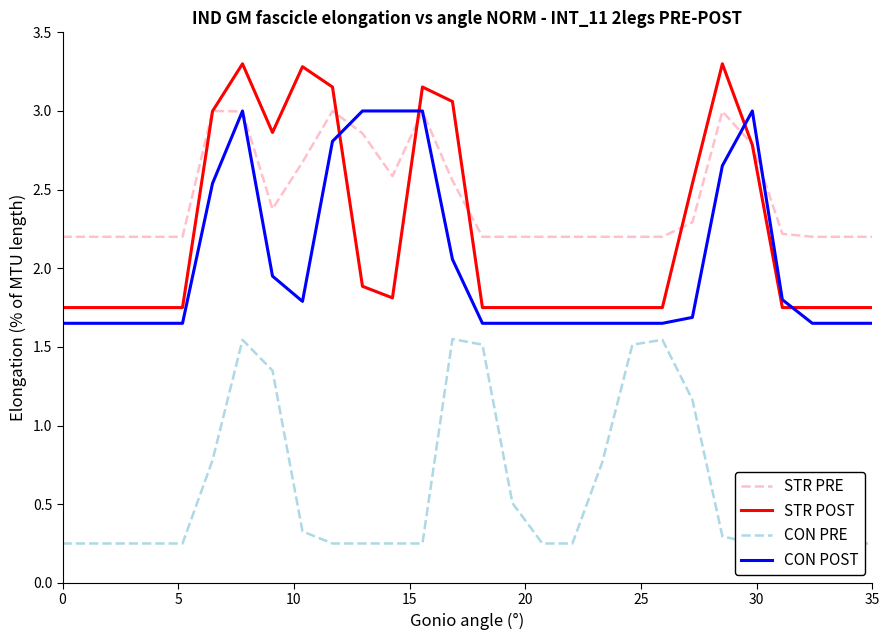

How many times do STR PRE and STR POST cross each other?

6